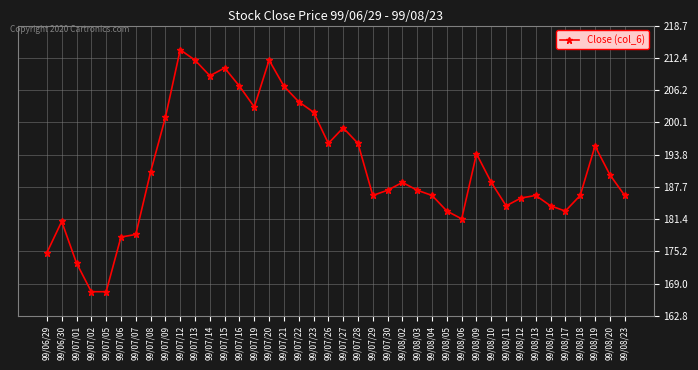

Reading left to right, list all the values displayed in this chart.

175.0	181.0	173.0	167.5	167.5	178.0	178.5	190.5	201.0	214.0	212.0	209.0	210.5	207.0	203.0	212.0	207.0	204.0	202.0	196.0	199.0	196.0	186.0	187.0	188.5	187.0	186.0	183.0	181.5	194.0	188.5	184.0	185.5	186.0	184.0	183.0	186.0	195.5	190.0	186.0